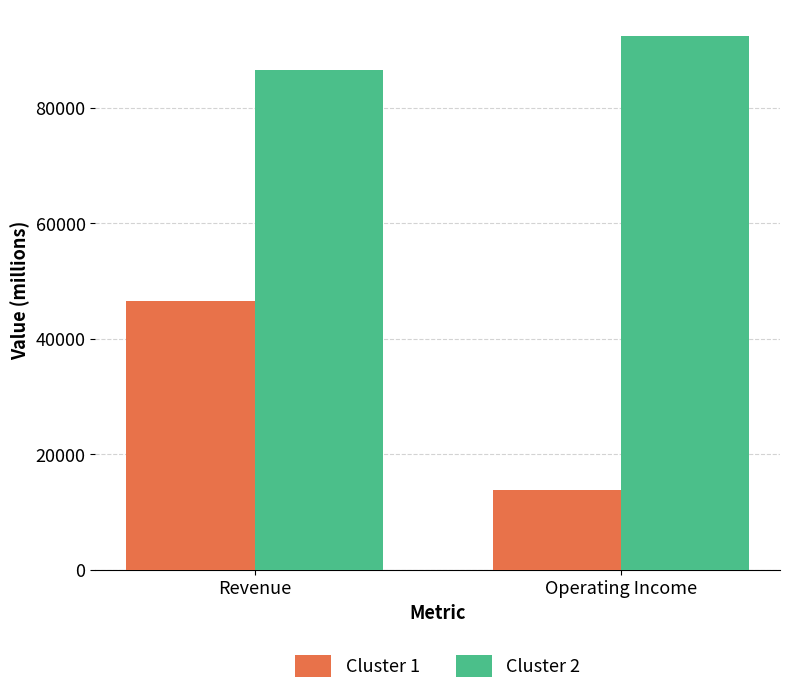

What is the smallest value displayed?

13815